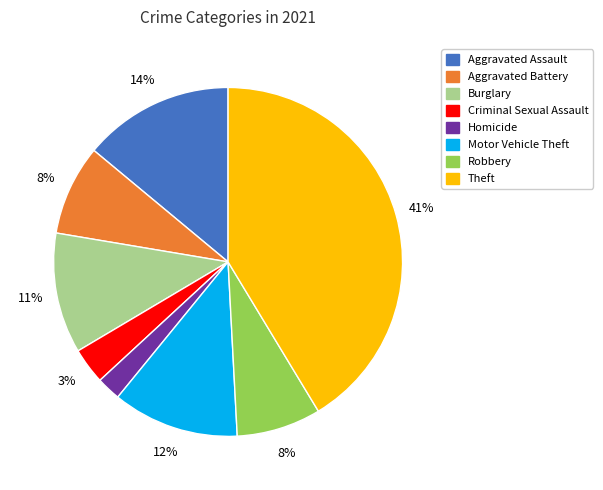

How many slices are in this pie chart?

8